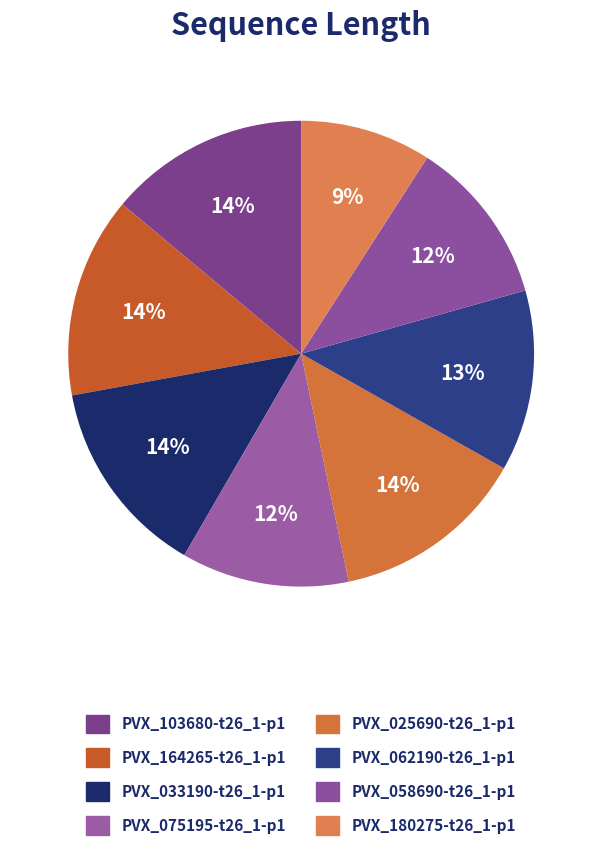

How many slices are in this pie chart?

8